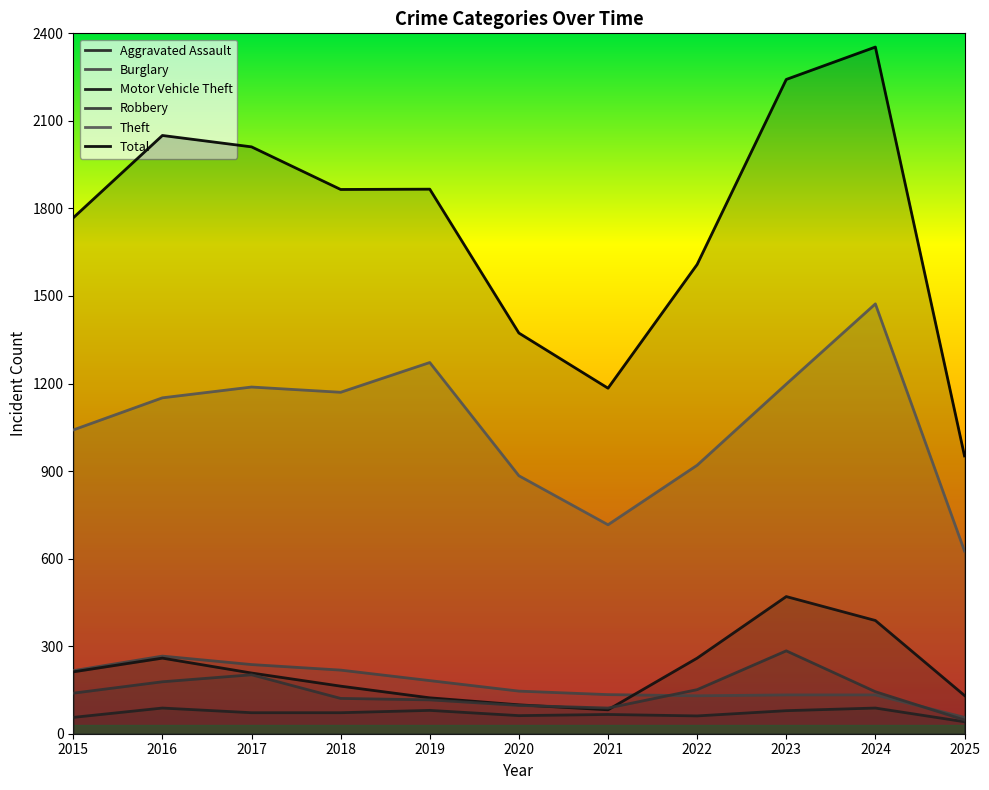

What is the sum of all Burglary values?

1851